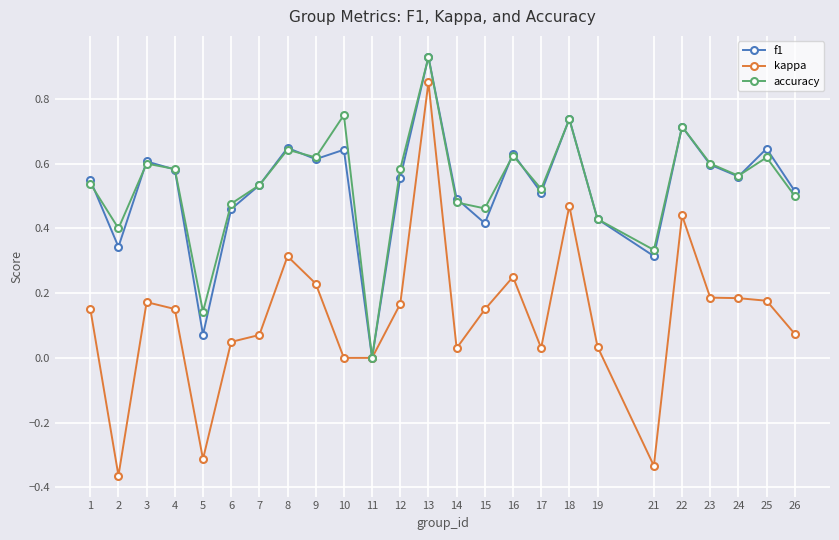

True or false: accuracy has more than 1 interior local peaks.

True